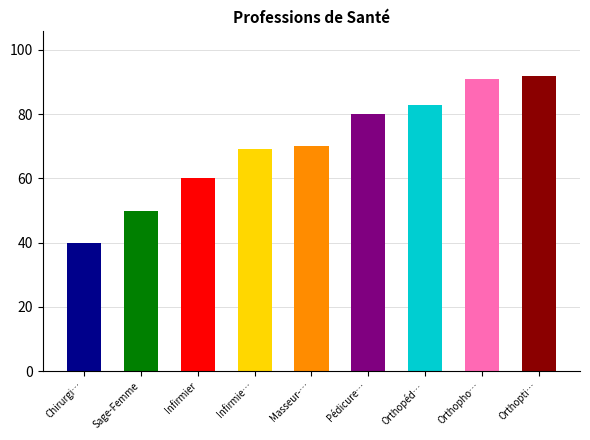

List the labels in order of value, largest first.

Orthoptiste, Orthophoniste, Orthopédiste-Orthésiste, Pédicure-Podologue, Masseur-Kinésithérapeute, Infirmier psychiatrique, Infirmier, Sage-Femme, Chirurgien-Dentiste